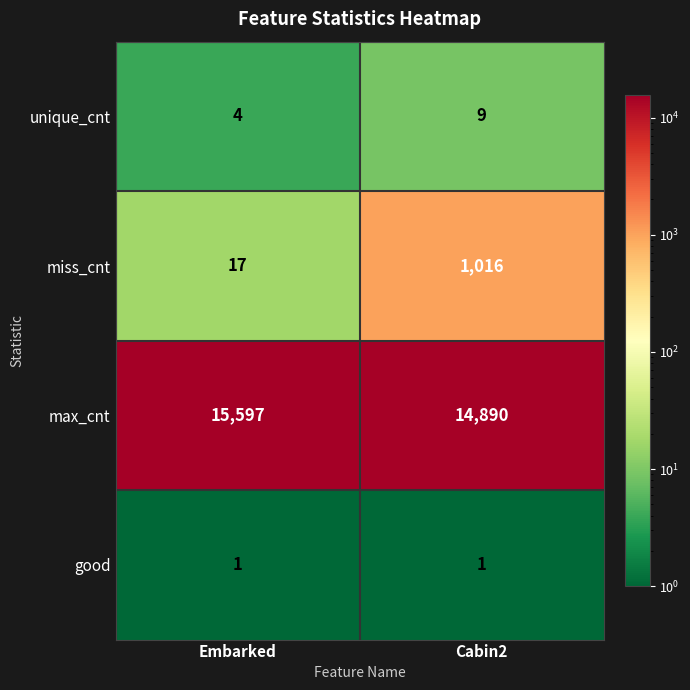

What is the sum of the max_cnt values at Cabin2 and Embarked?

30487